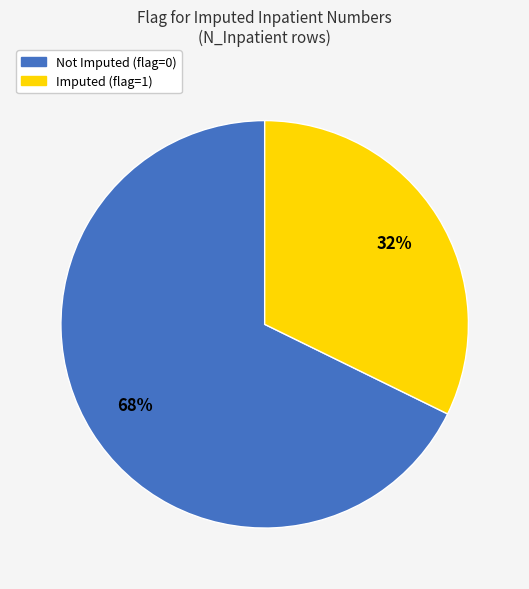

To the nearest percent, what is the difference between the largest and smallest slice percentages?

36%